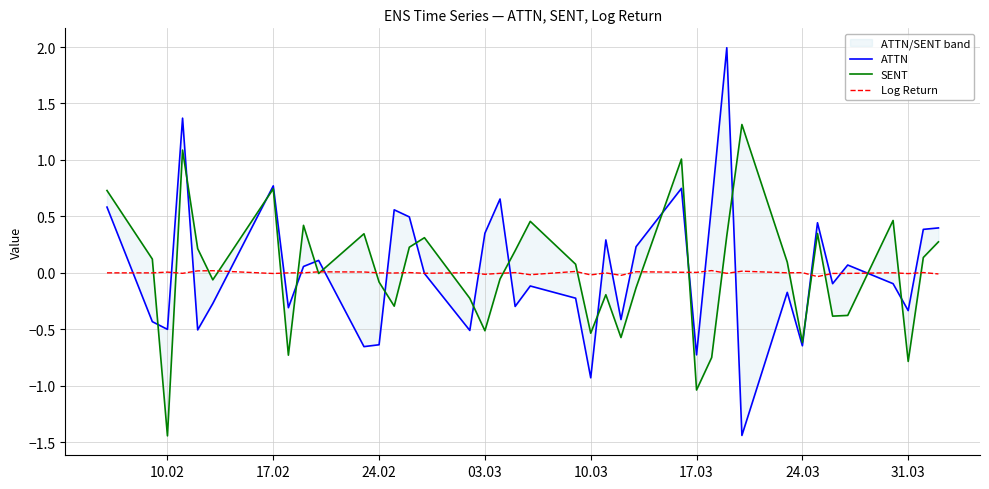

True or false: Log Return has a value of -0.0 at 03.03.

True